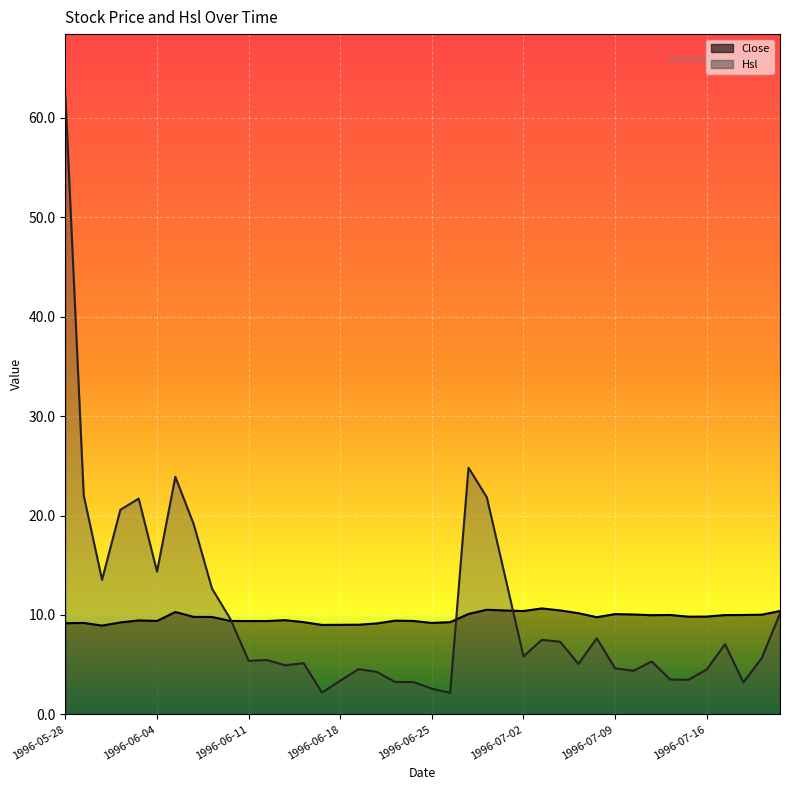

How many times do Hsl and Close cross each other?

3